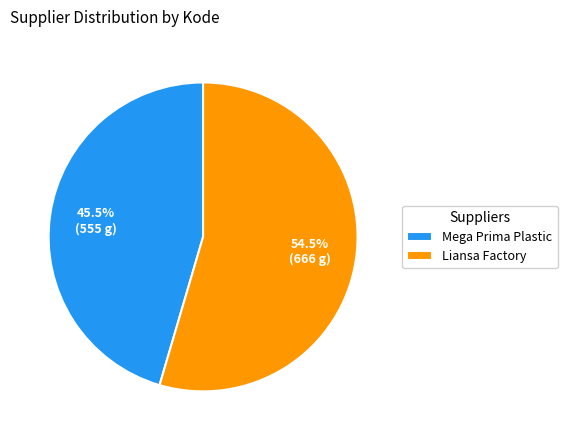

Rank the categories by value from highest to lowest.

Liansa Factory, Mega Prima Plastic